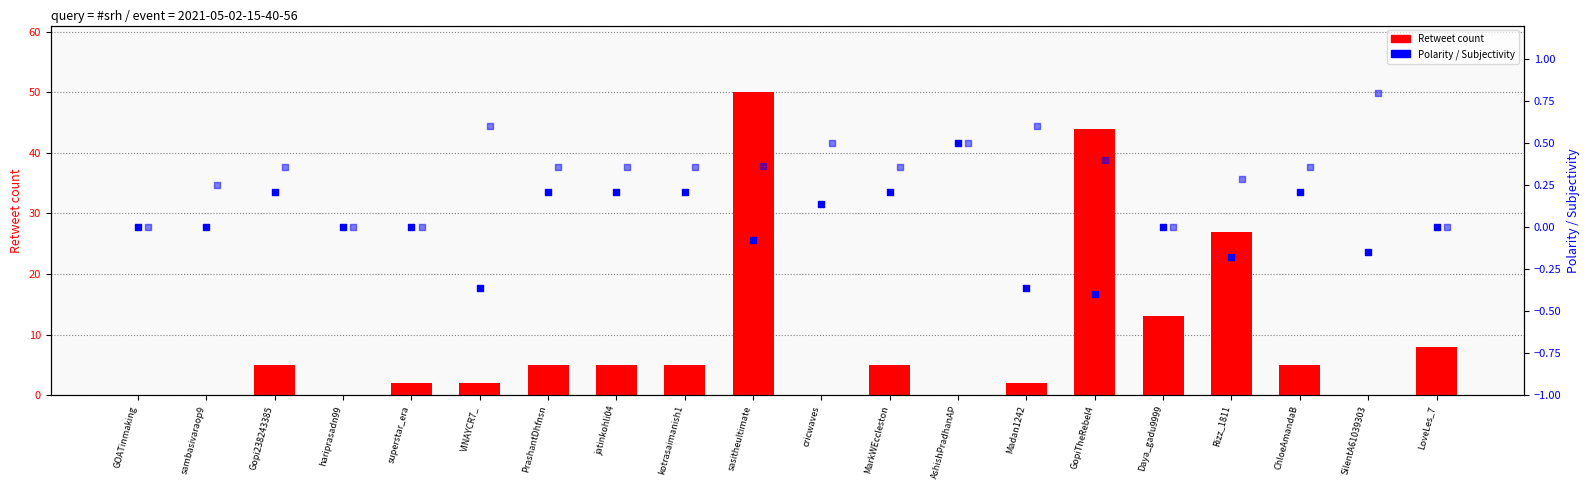

Which series has the widest spread of Y values?

Retweet count